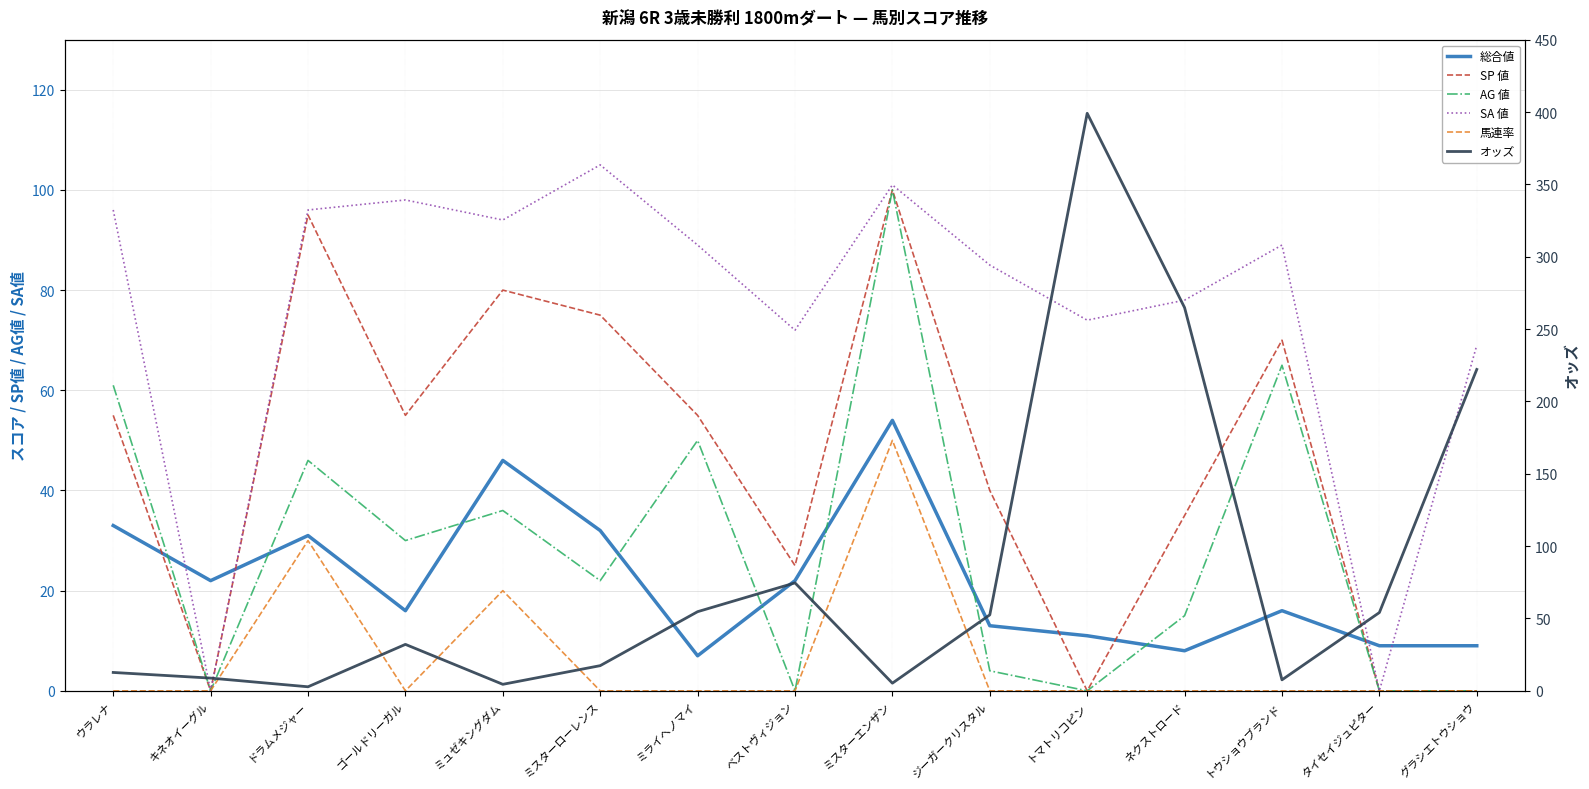

What is the spread (max minus min) of values at トマトリコピン?

399.1